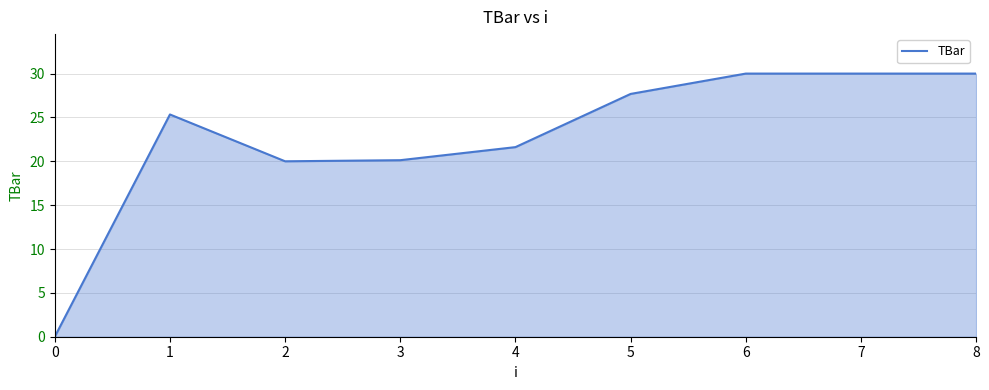

How many positive values are there?

8